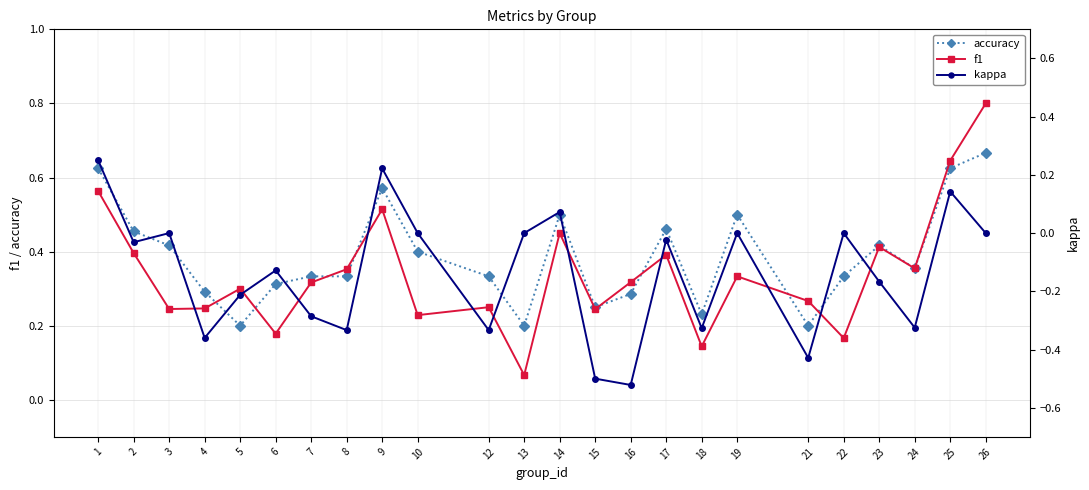

Which has a higher value, 16 or 24?

24